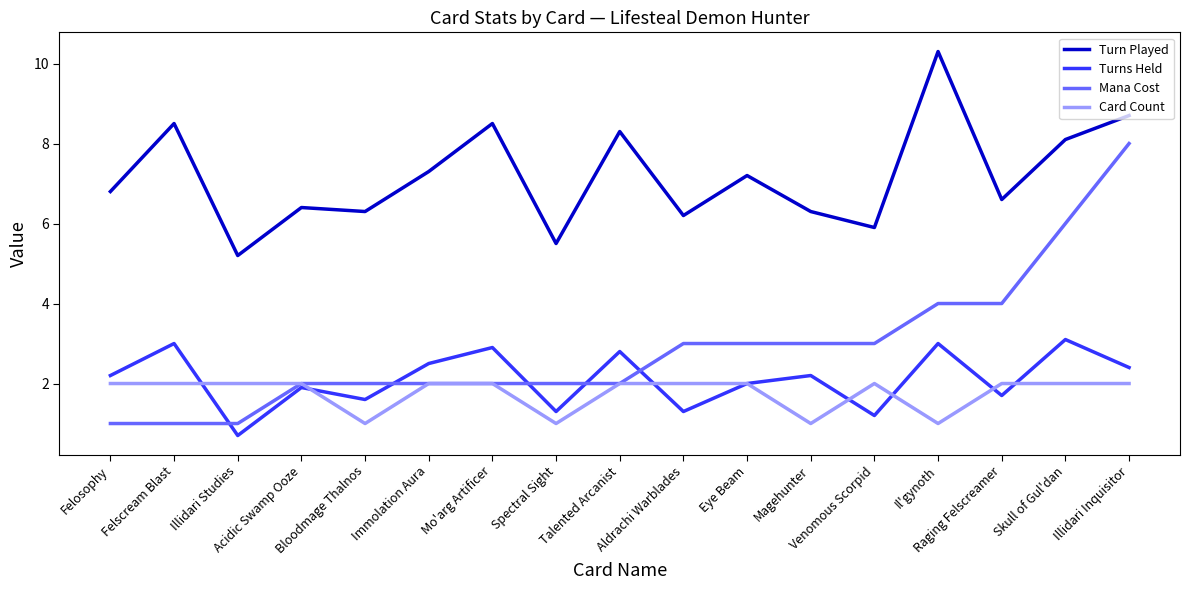

What is the lowest value of the Mana Cost series?

1.0